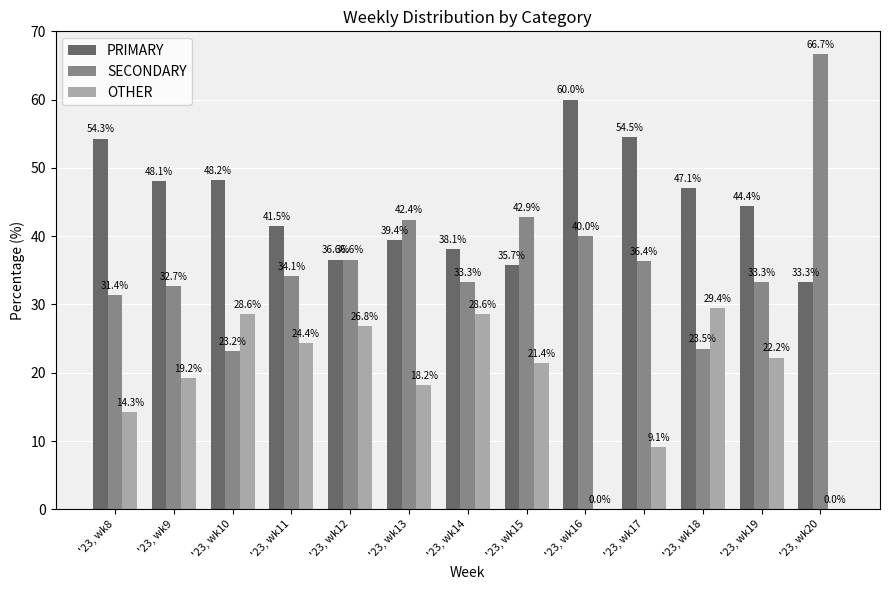

What is the total value across all series at '23, wk18?

100.0